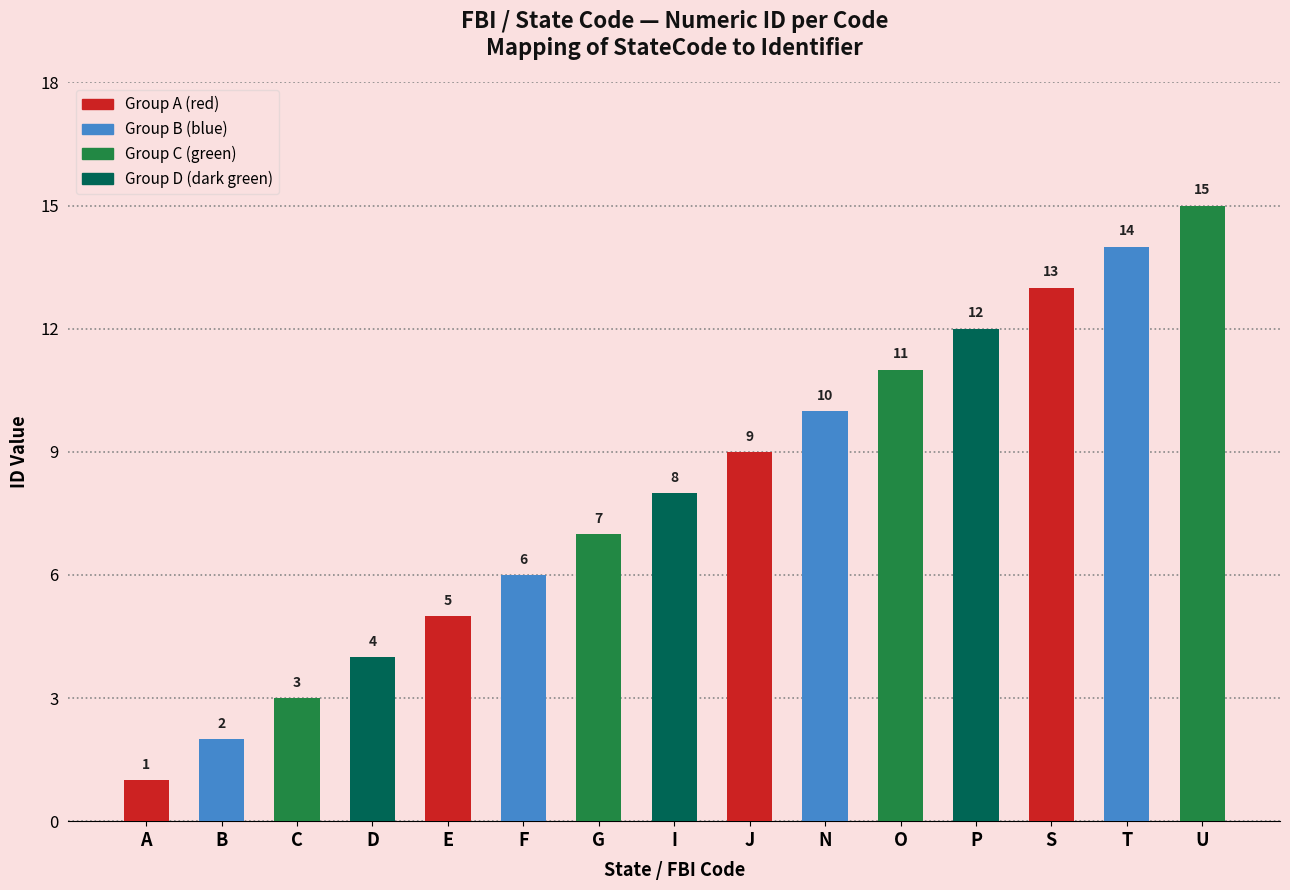

How many series are shown in this chart?

1